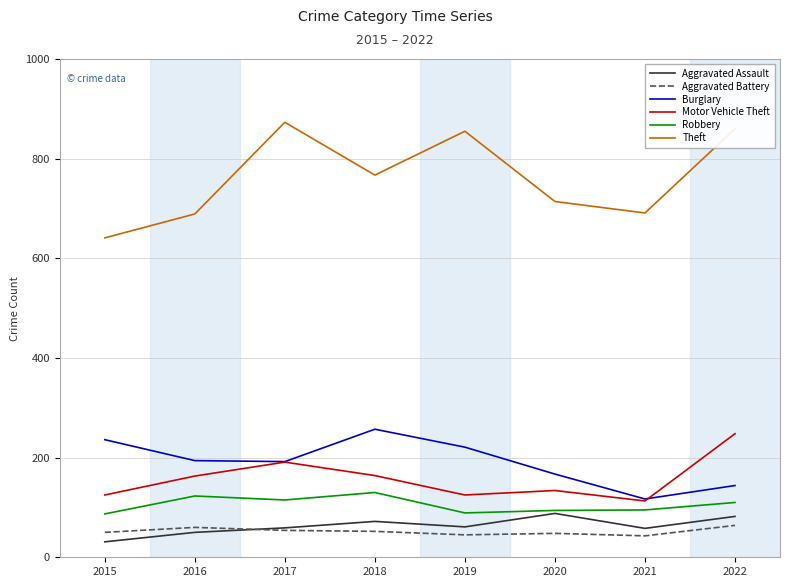

True or false: Aggravated Battery and Theft cross at least once.

False